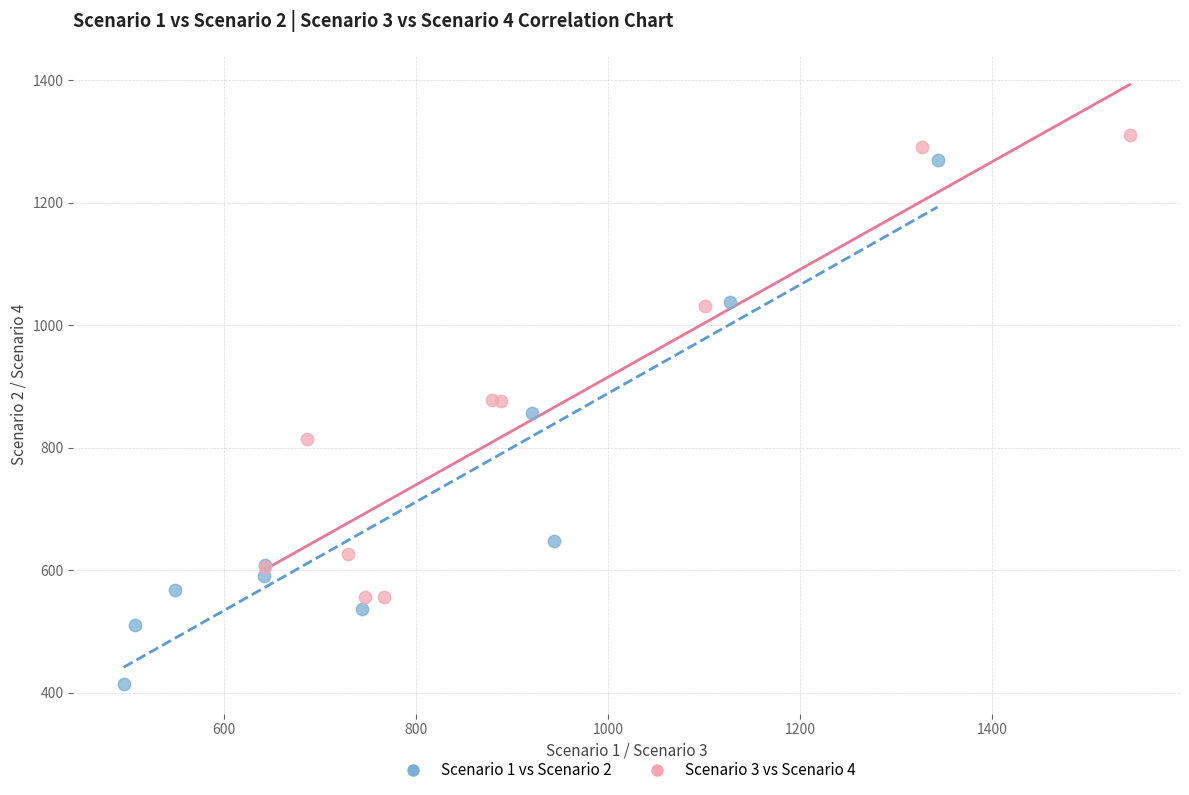

Which series reaches the minimum Y coordinate?

Scenario 1 vs Scenario 2